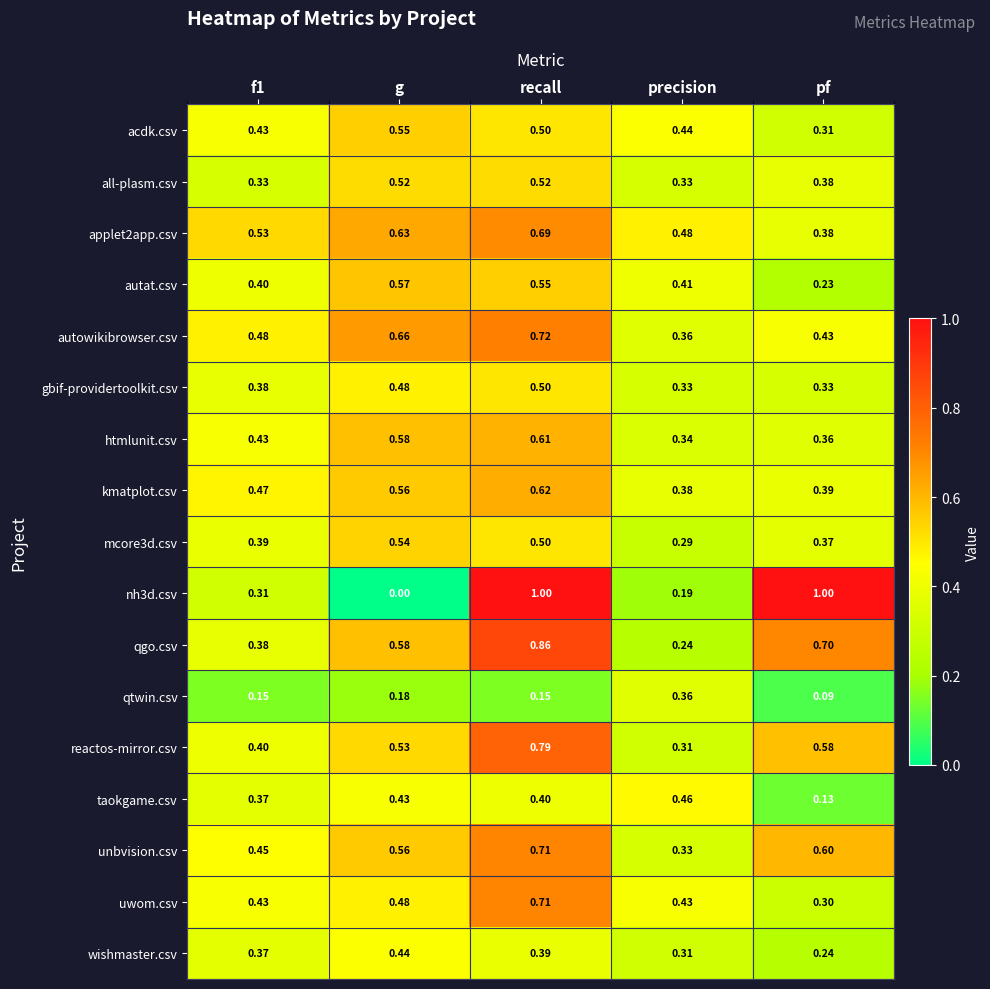

Which series changed the most between recall and pf?

uwom.csv